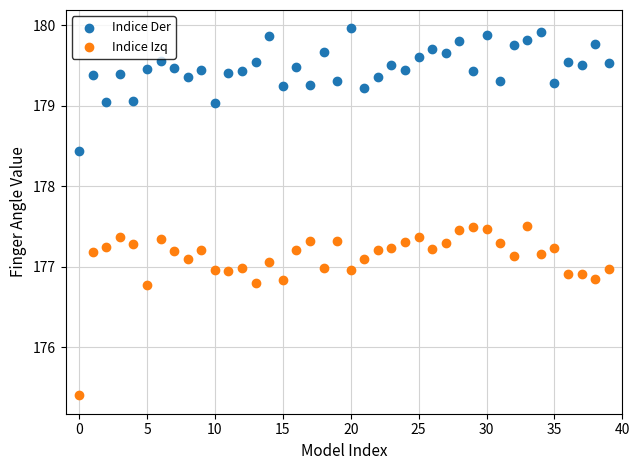

Which series has the largest Y range (max minus min)?

Indice Izq